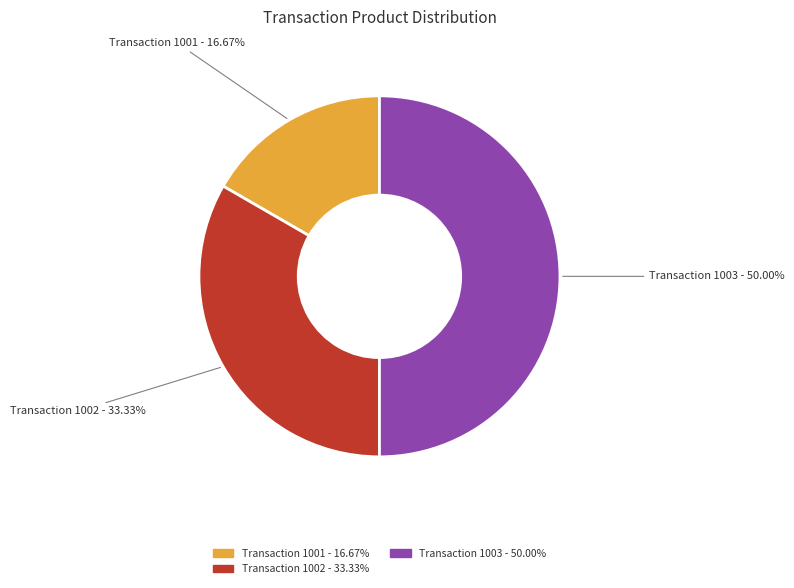

How many slices are in this pie chart?

3